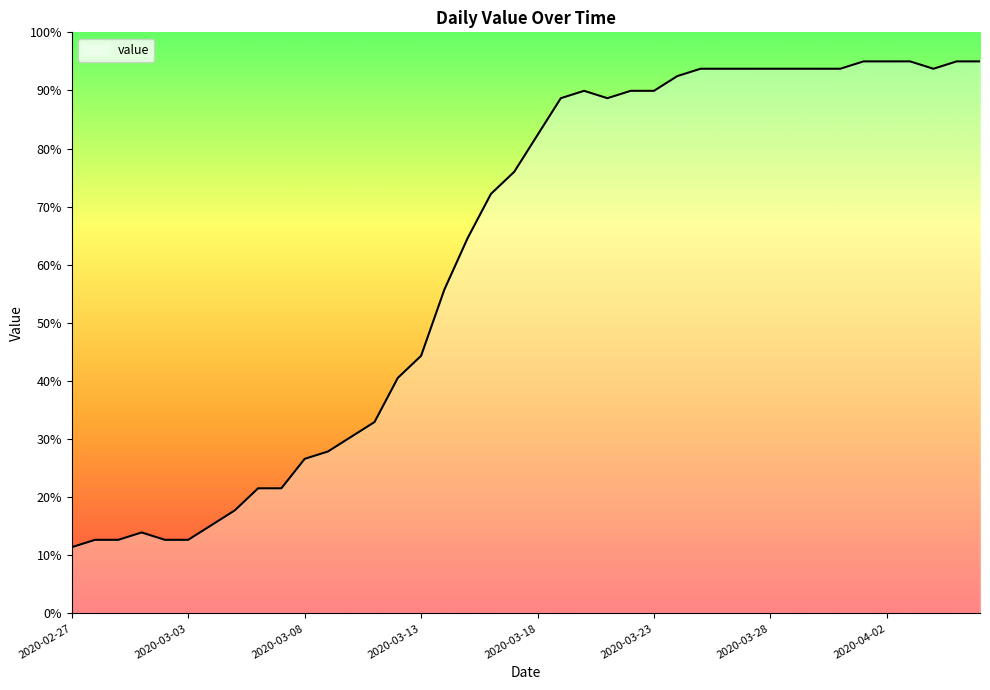

What is the minimum value shown in the chart?

11.4